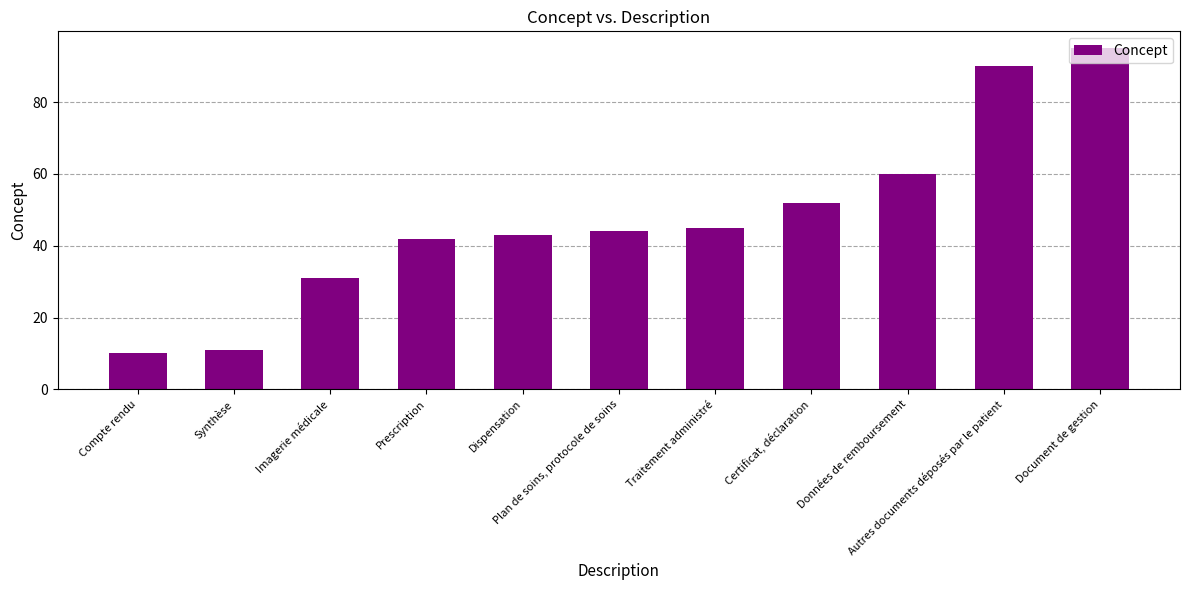

Reading right to left, list all the values displayed in this chart.

Document de gestion=95	Autres documents déposés par le patient=90	Données de remboursement=60	Certificat, déclaration=52	Traitement administré=45	Plan de soins, protocole de soins=44	Dispensation=43	Prescription=42	Imagerie médicale=31	Synthèse=11	Compte rendu=10